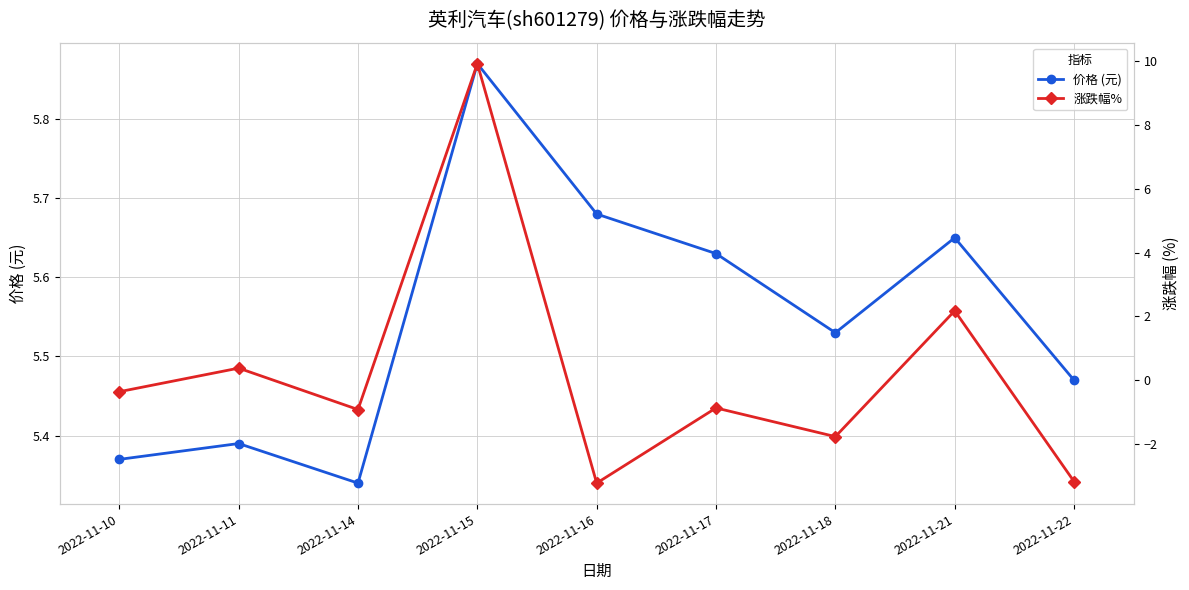

Which category has the highest value in the 涨跌幅% series?

2022-11-15